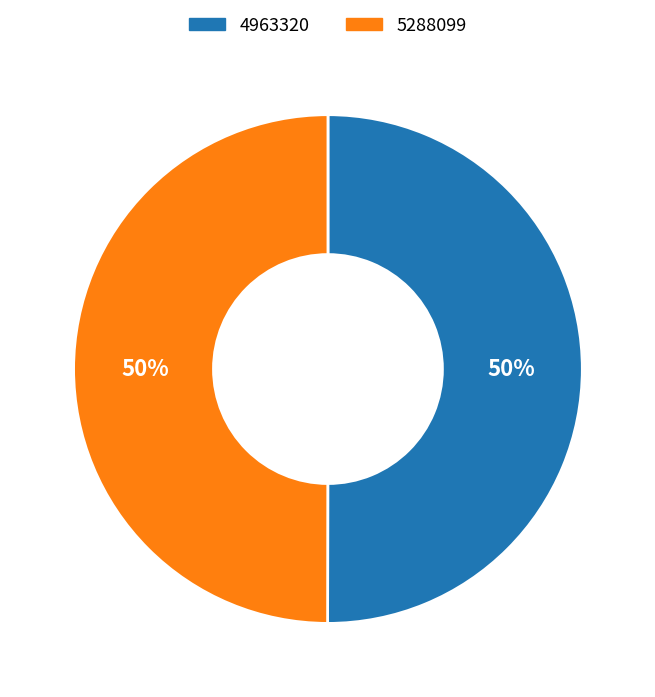

Do 4963320 and 5288099 together represent more than half of the pie?

Yes